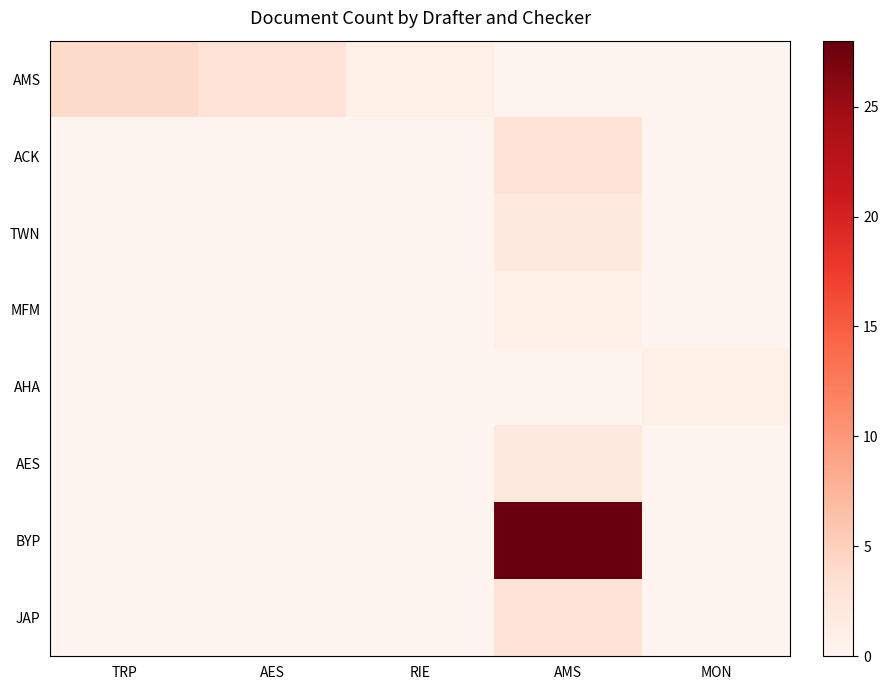

Reading right to left, what are all the values shown in this chart?

AMS: MON=0	AMS=0	RIE=1	AES=3	TRP=4
ACK: MON=0	AMS=3	RIE=0	AES=0	TRP=0
TWN: MON=0	AMS=2	RIE=0	AES=0	TRP=0
MFM: MON=0	AMS=1	RIE=0	AES=0	TRP=0
AHA: MON=1	AMS=0	RIE=0	AES=0	TRP=0
AES: MON=0	AMS=2	RIE=0	AES=0	TRP=0
BYP: MON=0	AMS=28	RIE=0	AES=0	TRP=0
JAP: MON=0	AMS=3	RIE=0	AES=0	TRP=0